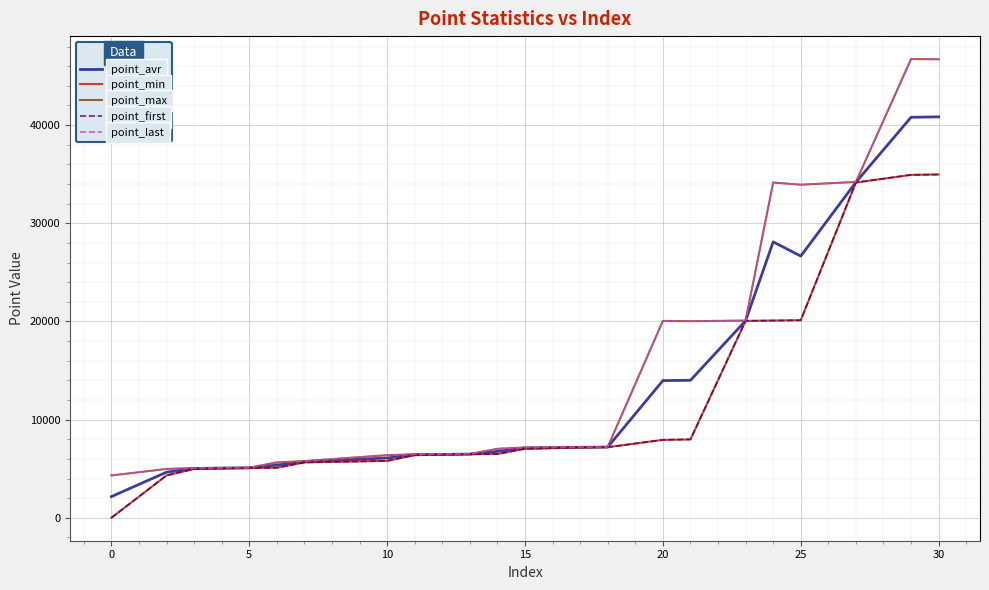

Is this an area chart (filled region under the line)?

No